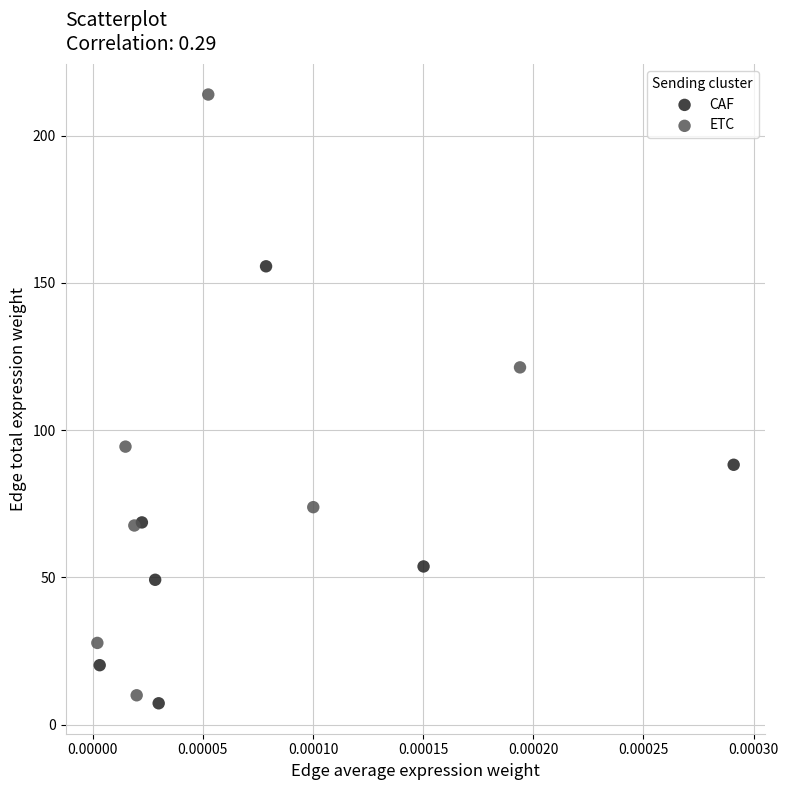

Which series reaches the minimum Y coordinate?

CAF